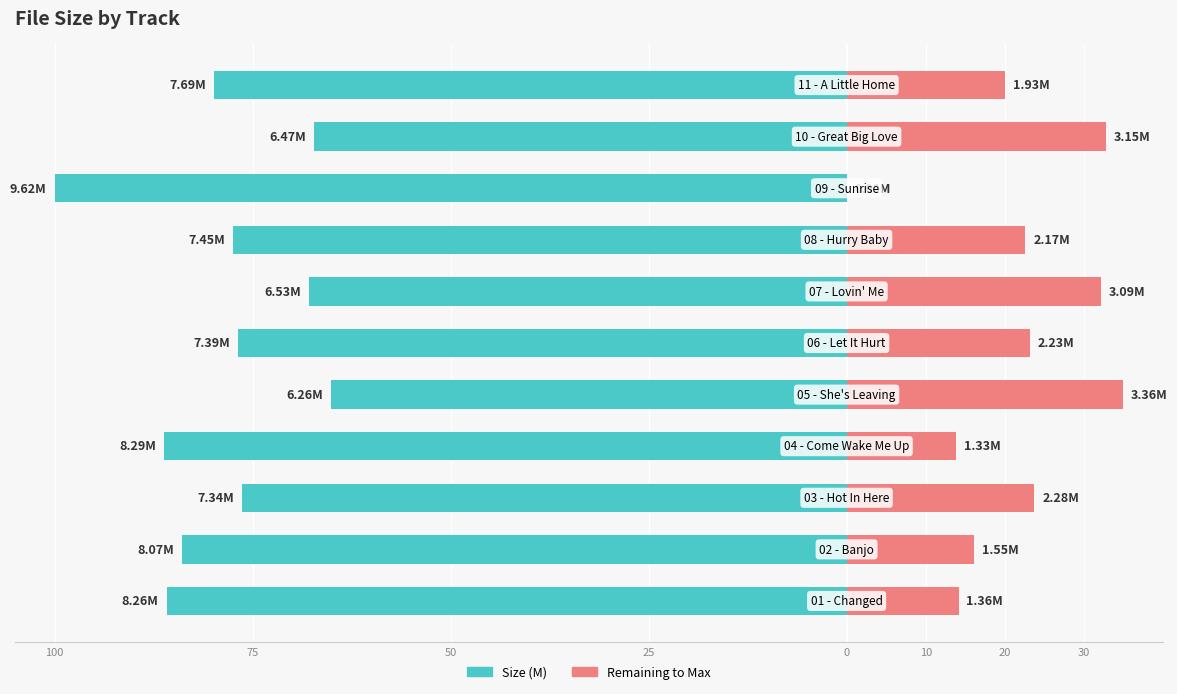

What is the value of the Size (M) bar at the 9th from the left?

-100.0